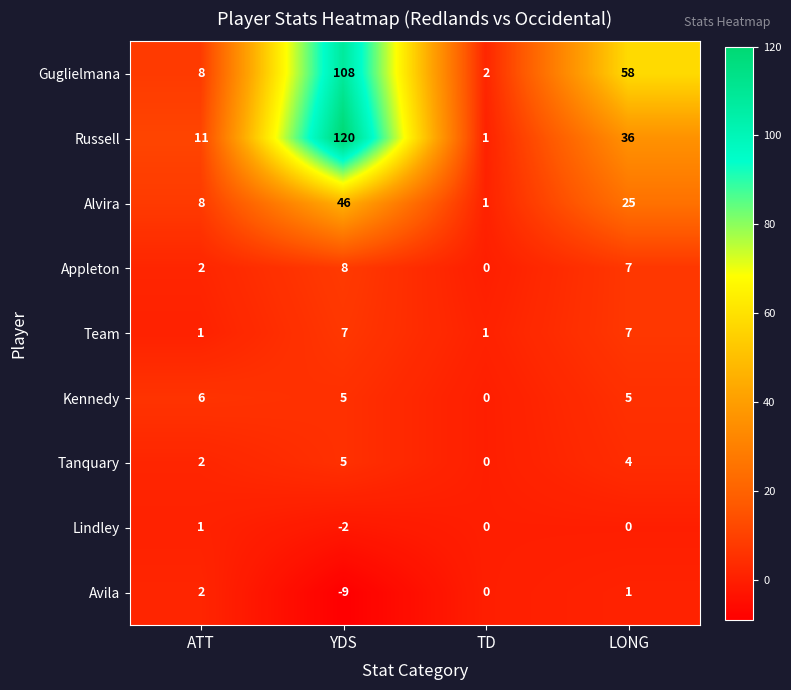

At which label does Avila first exceed 1?

ATT